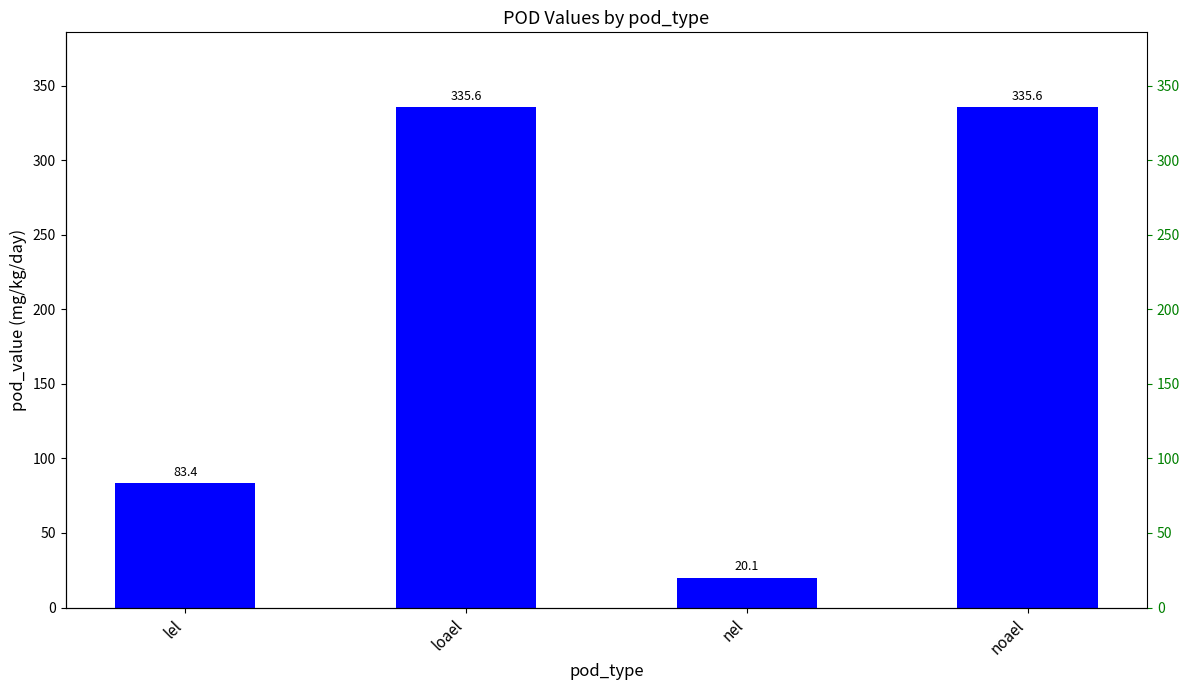

How many data points are less than 335?

2